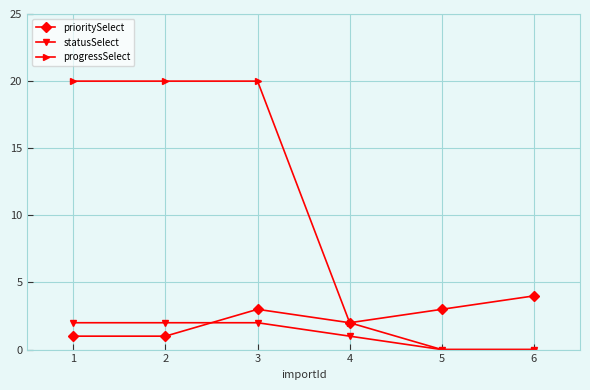

What is the value of the prioritySelect point at the 5th from the left?

3